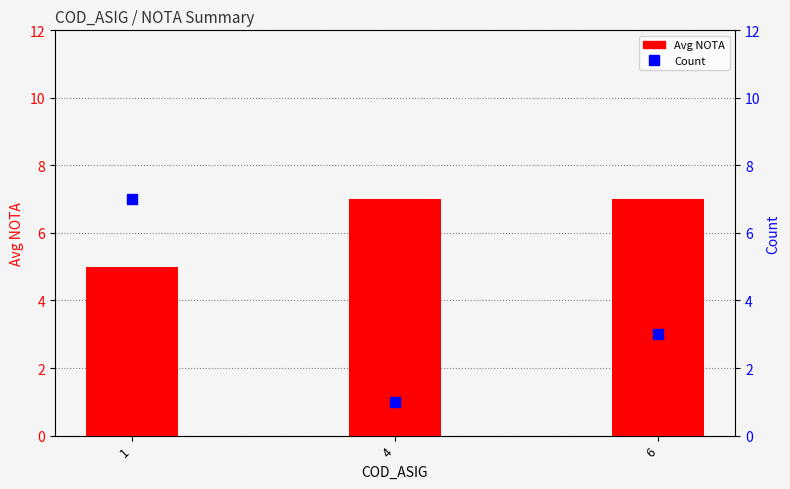

At which category is the sum across all series the highest?

1